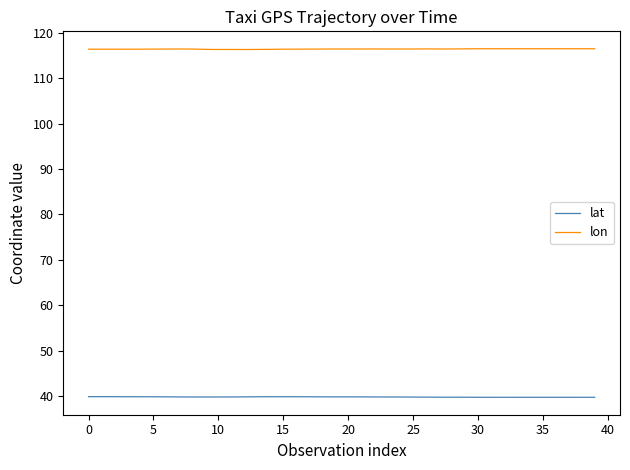

How many lines are shown in the chart?

2